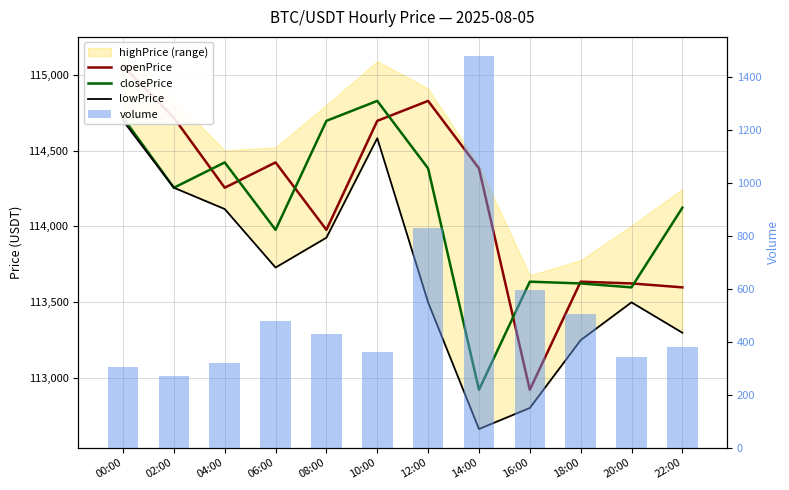

Reading left to right, list all the values displayed in this chart.

openPrice: 00:00=115056.3	02:00=114716.0	04:00=114255.0	06:00=114421.6	08:00=113977.8	10:00=114695.4	12:00=114826.7	14:00=114382.0	16:00=112924.1	18:00=113636.2	20:00=113624.6	22:00=113598.8
closePrice: 00:00=114716.0	02:00=114255.0	04:00=114421.6	06:00=113977.8	08:00=114695.4	10:00=114826.7	12:00=114382.0	14:00=112924.1	16:00=113636.2	18:00=113624.6	20:00=113598.8	22:00=114123.0
lowPrice: 00:00=114696.5	02:00=114255.0	04:00=114114.6	06:00=113729.4	08:00=113925.9	10:00=114581.1	12:00=113500.0	14:00=112666.0	16:00=112804.5	18:00=113251.3	20:00=113500.0	22:00=113300.1
volume: 00:00=303.8	02:00=272.3	04:00=319.1	06:00=477.3	08:00=431.4	10:00=362.4	12:00=832.5	14:00=1479.5	16:00=597.0	18:00=505.1	20:00=344.8	22:00=379.9